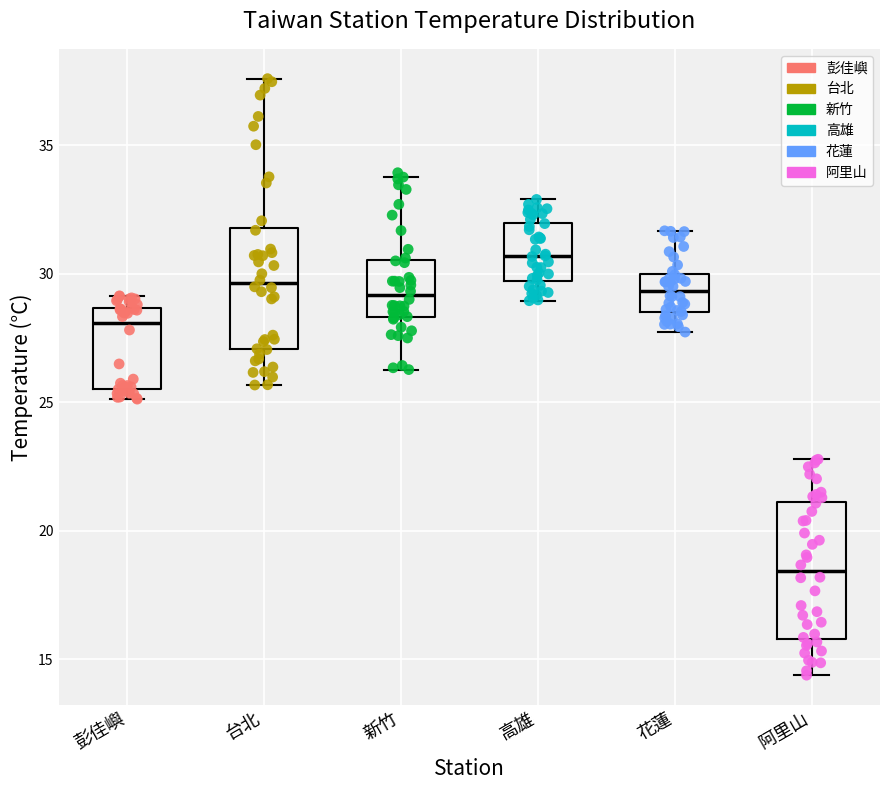

Reading left to right, read every box against the y-axis: the position of its median line, the range the box covers, and the ends of its whiskers. The values are not printed on the chart, so give them approximately, as read against the axis.

彭佳嶼: median 28.0, box 25.5 to 28.5, whiskers 25.0 to 29.0
台北: median 29.5, box 27.0 to 32.0, whiskers 25.5 to 37.5
新竹: median 29.0, box 28.5 to 30.5, whiskers 26.5 to 34.0
高雄: median 30.5, box 29.5 to 32.0, whiskers 29.0 to 33.0
花蓮: median 29.5, box 28.5 to 30.0, whiskers 27.5 to 31.5
阿里山: median 18.5, box 16.0 to 21.0, whiskers 14.5 to 23.0